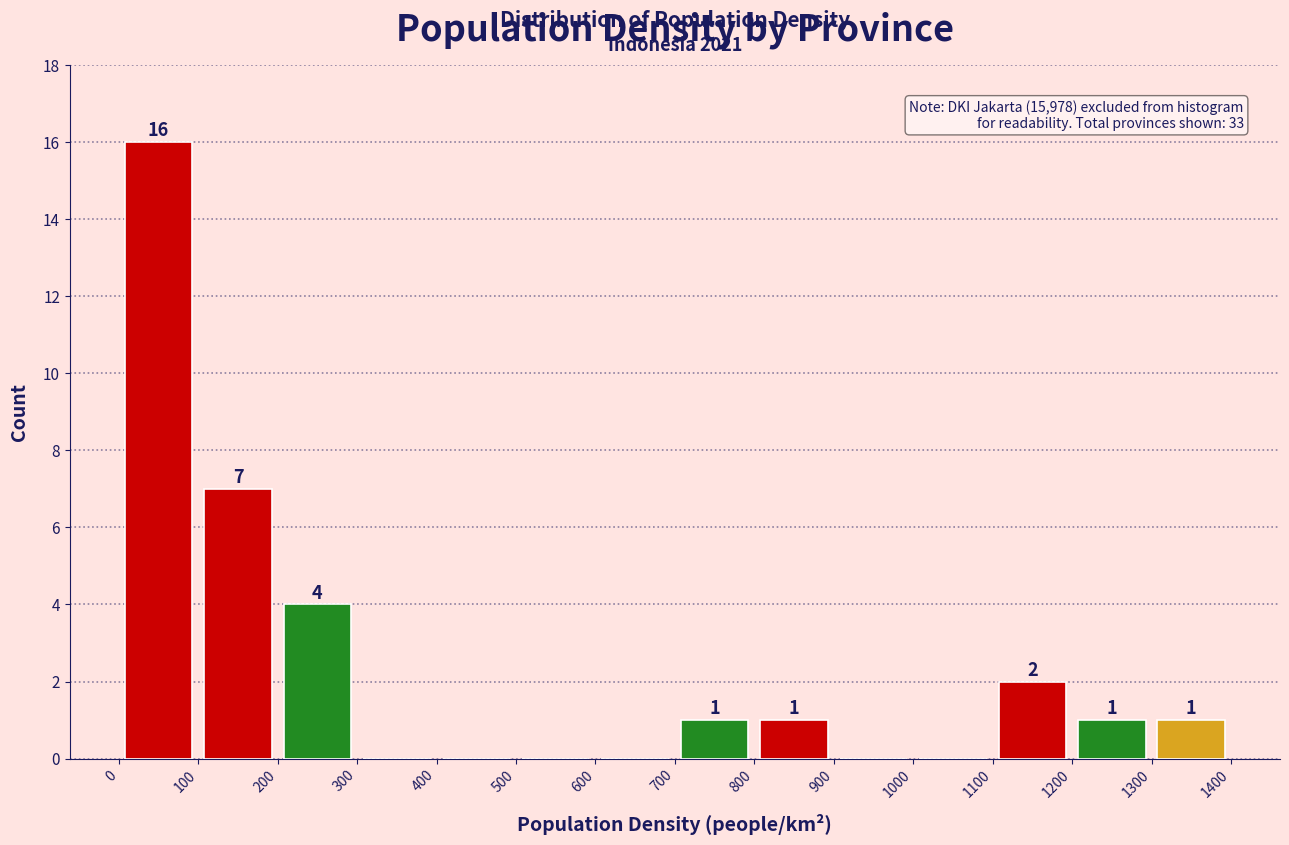

Over which range of the x-axis is the bar tallest?

0 to 100